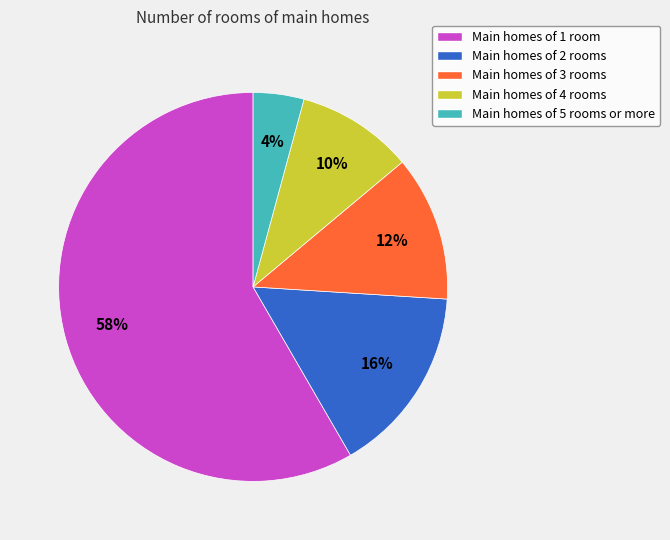

Which slice represents more than half of the pie?

Main homes of 1 room